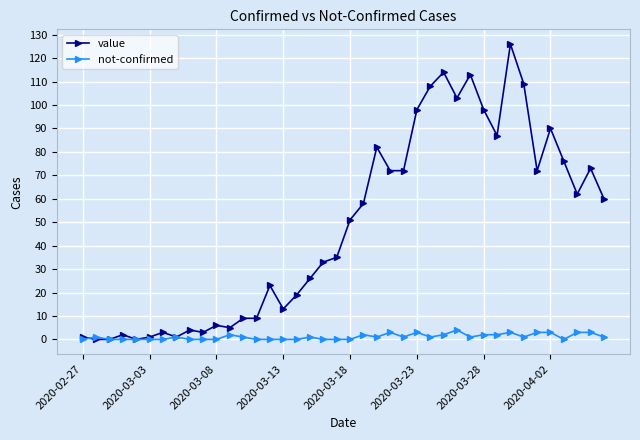

How many data points in value are less than 51?

20